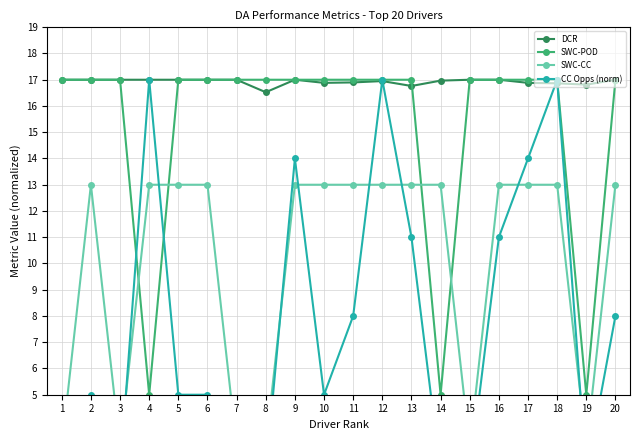

What is the value of the SWC-POD point at the 13th from the left?

17.0